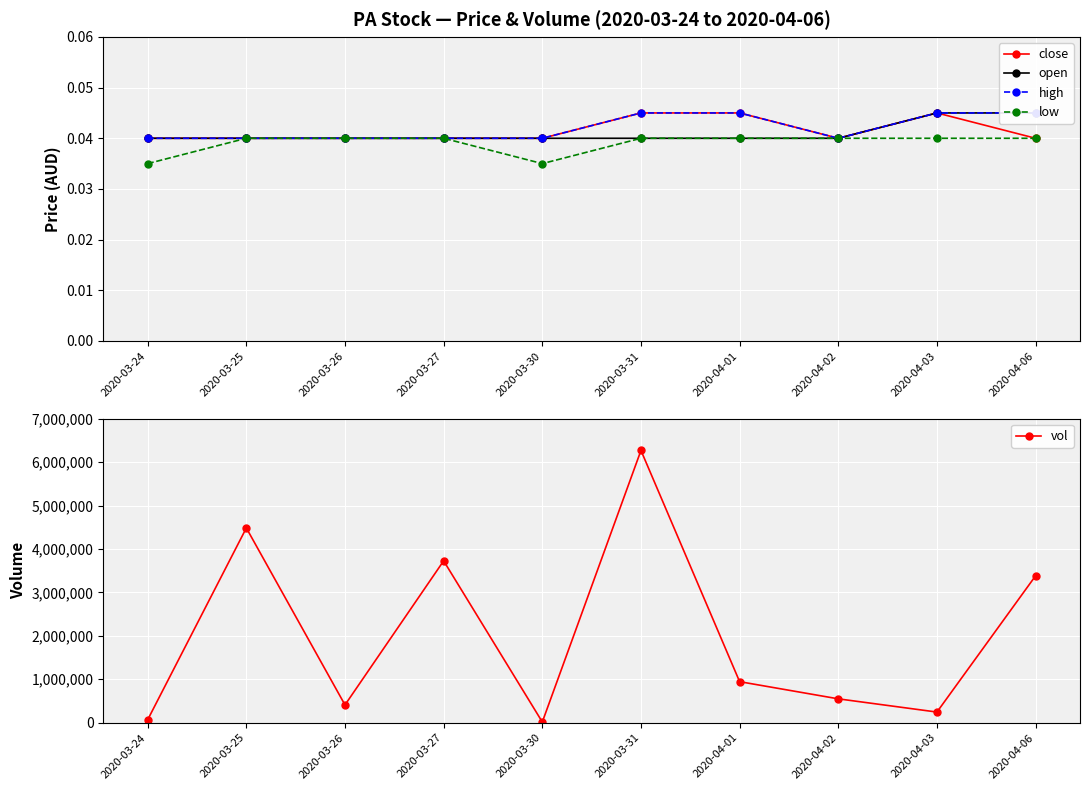

What is the difference between the highest and lowest values at 2020-03-26?

410000.0